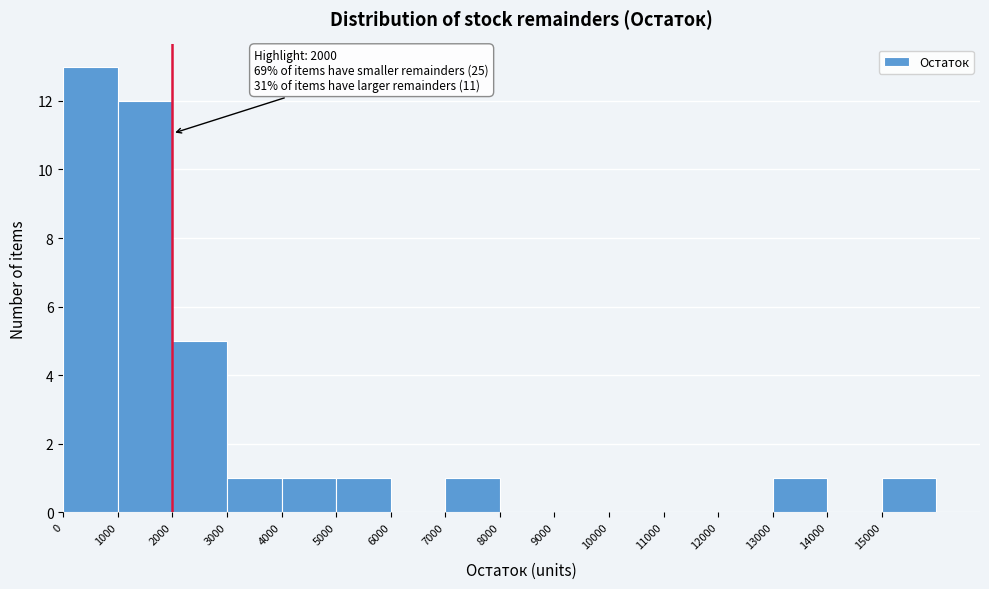

Over which range of the x-axis is the bar tallest?

0 to 1000